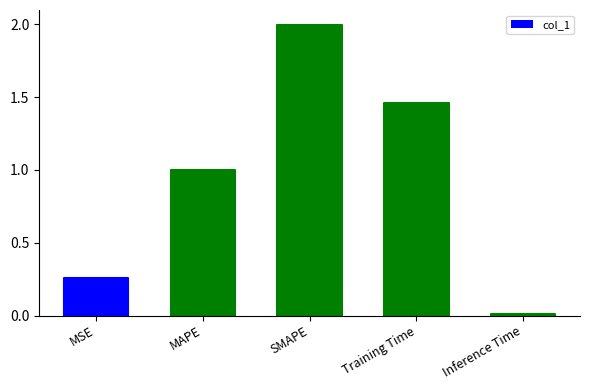

Reading right to left, list all the values displayed in this chart.

Inference Time=0.0	Training Time=1.5	SMAPE=2.0	MAPE=1.0	MSE=0.3